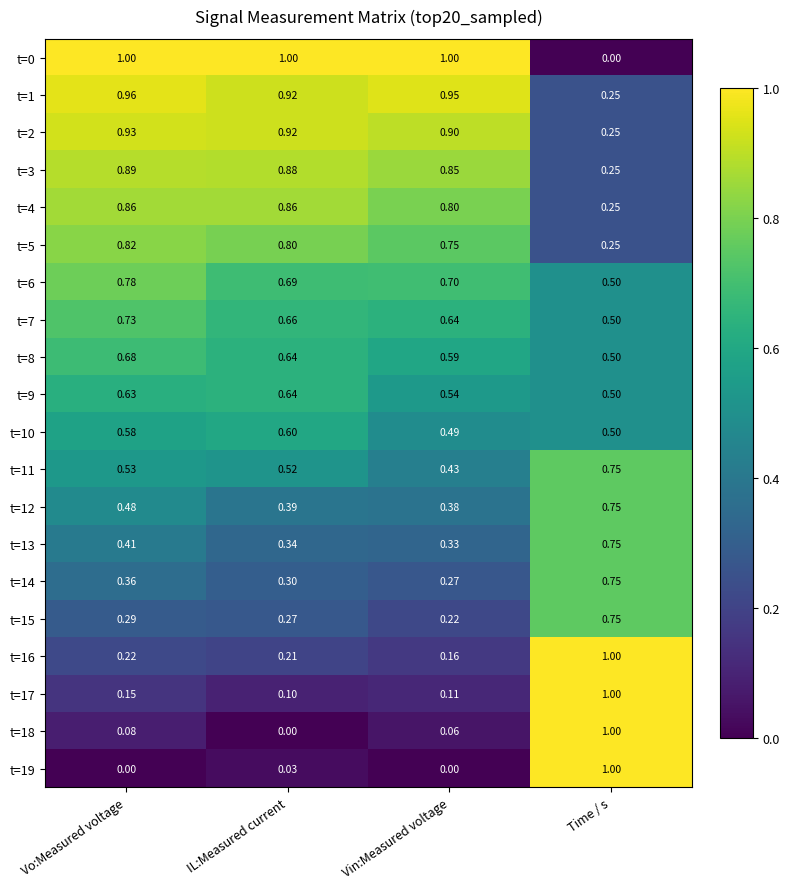

At which label does t=14 reach its minimum?

Vin:Measured voltage